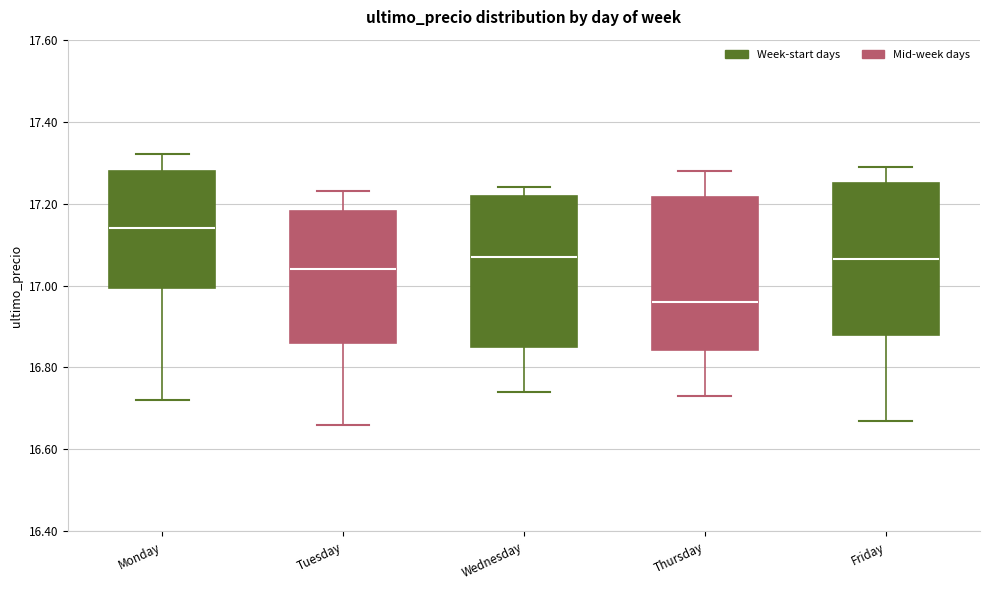

Where does the lower whisker of the box for Monday end on the y-axis? The values are not printed on the chart, so give them approximately, as read against the axis.

16.72